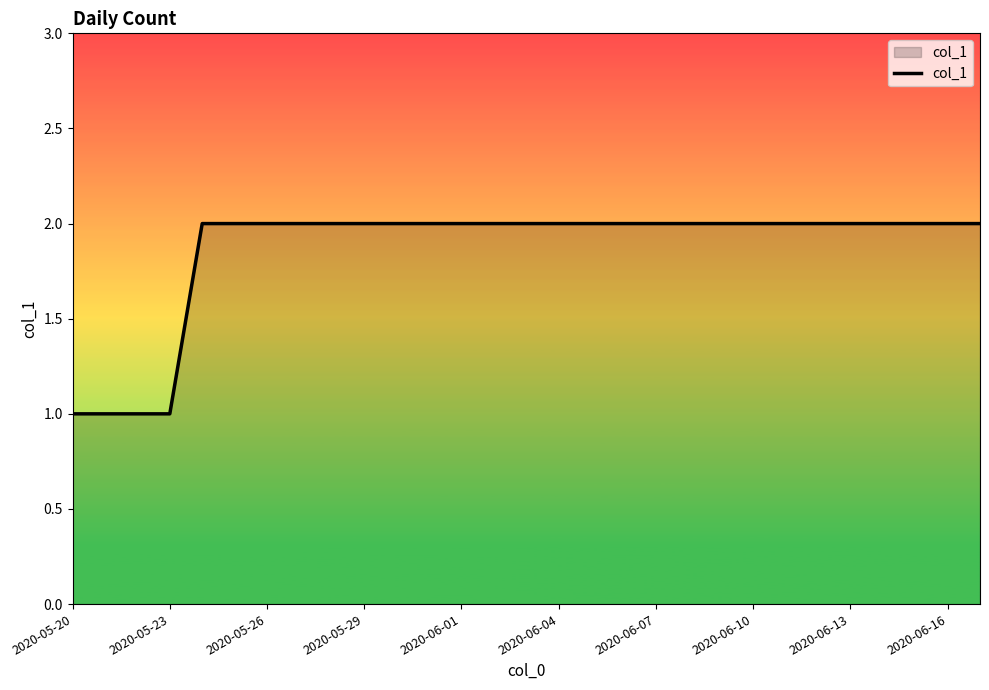

How many series are shown in this chart?

1